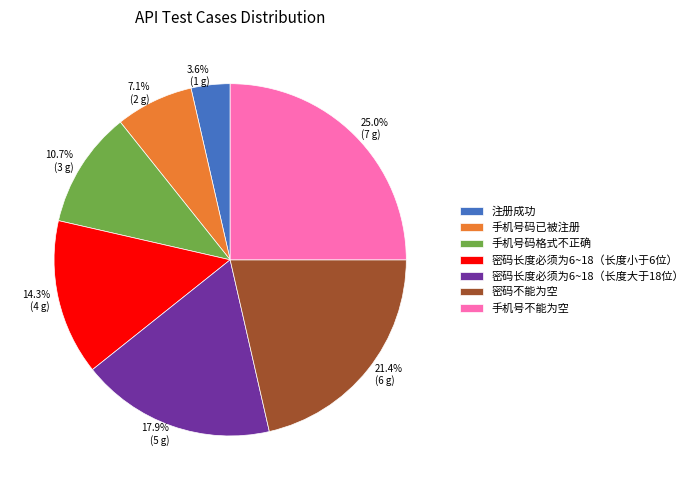

What portion of the pie excludes 手机号码格式不正确?

89.3%